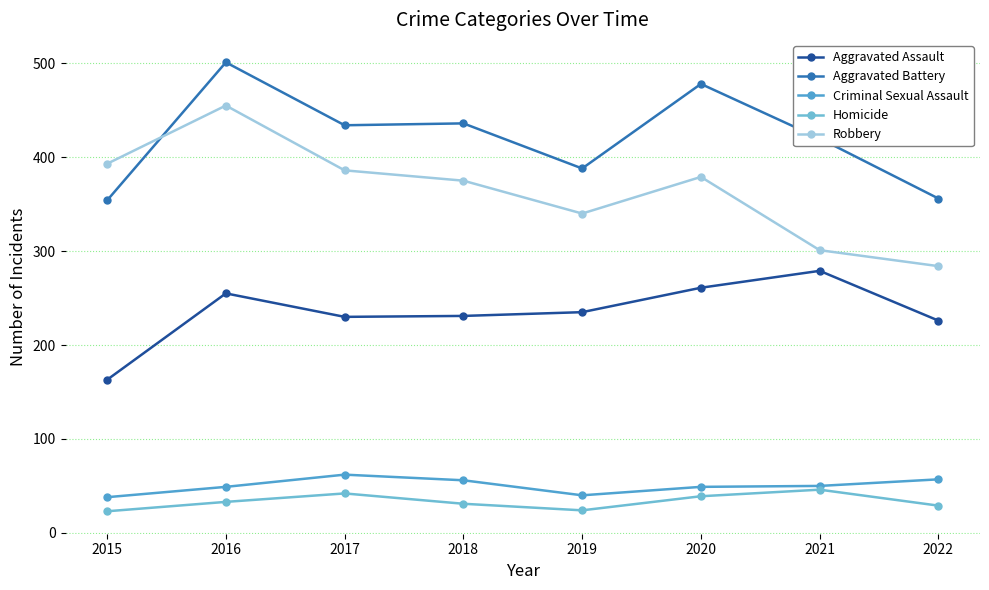

The Robbery series shows 375 at 2018. True or false?

True